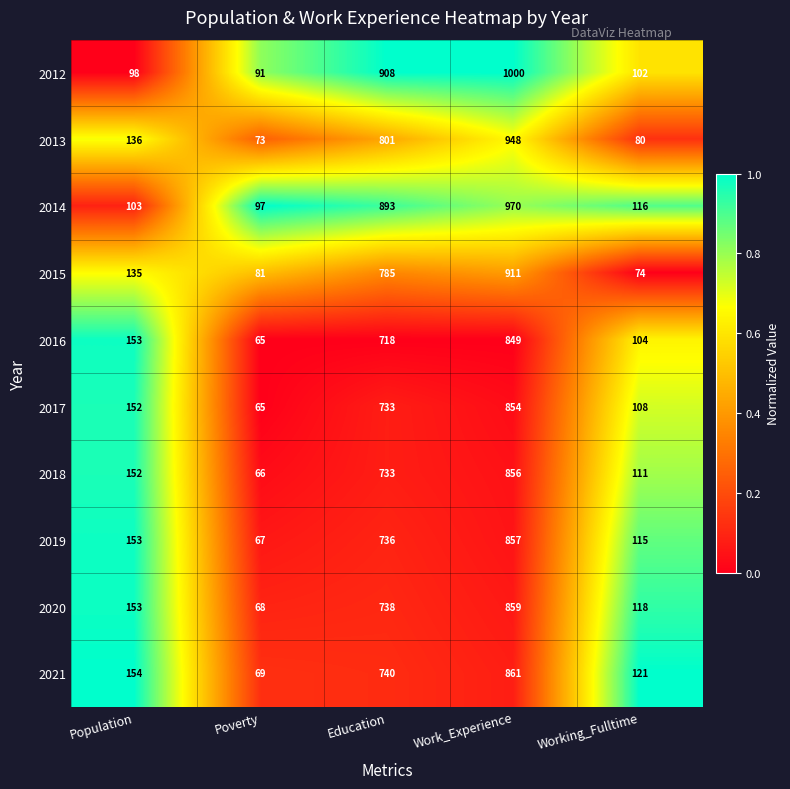

At which category is the sum across all series the highest?

Work_Experience